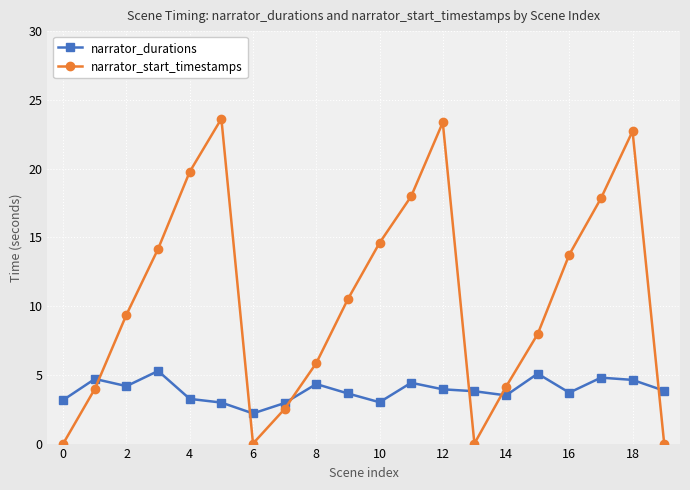

In narrator_start_timestamps, how many points are lower than both neighbors (excluding endpoints)?

2